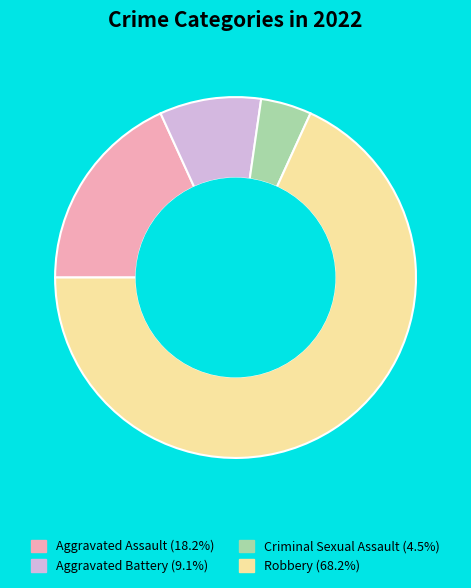

True or false: Robbery accounts for 68% of the total.

True